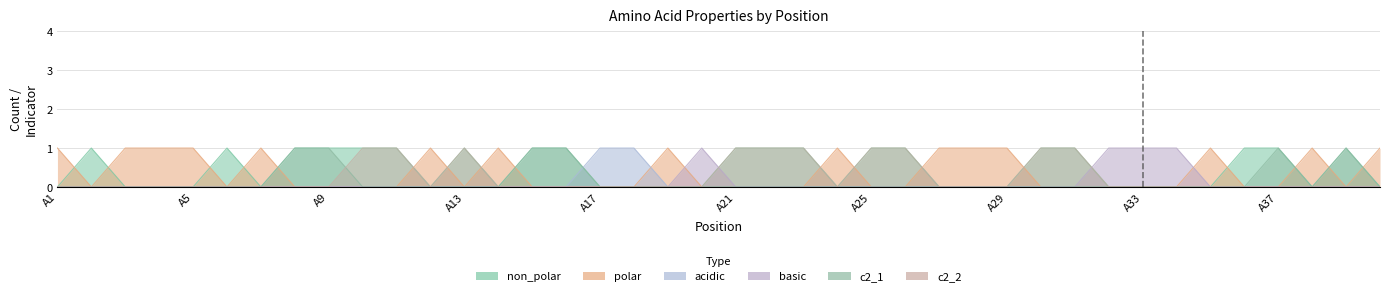

How many values in the c2_2 series exceed 0?

10